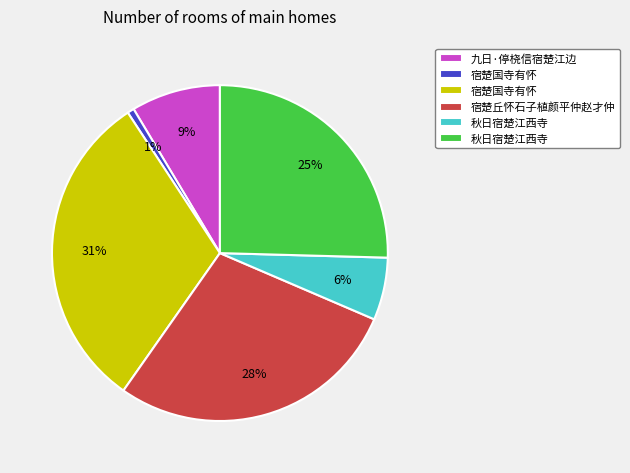

Does any single category account for the majority?

No